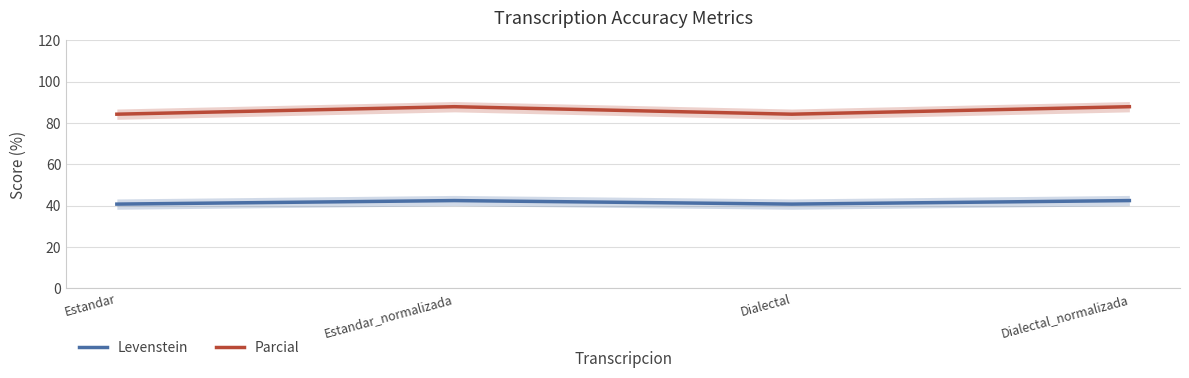

What is the total value across all series at Dialectal_normalizada?

130.4